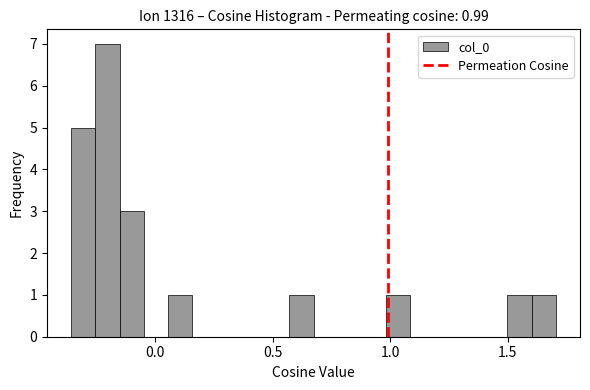

Read against the x-axis, roughly where is the centre of the tallest bar?

-0.20